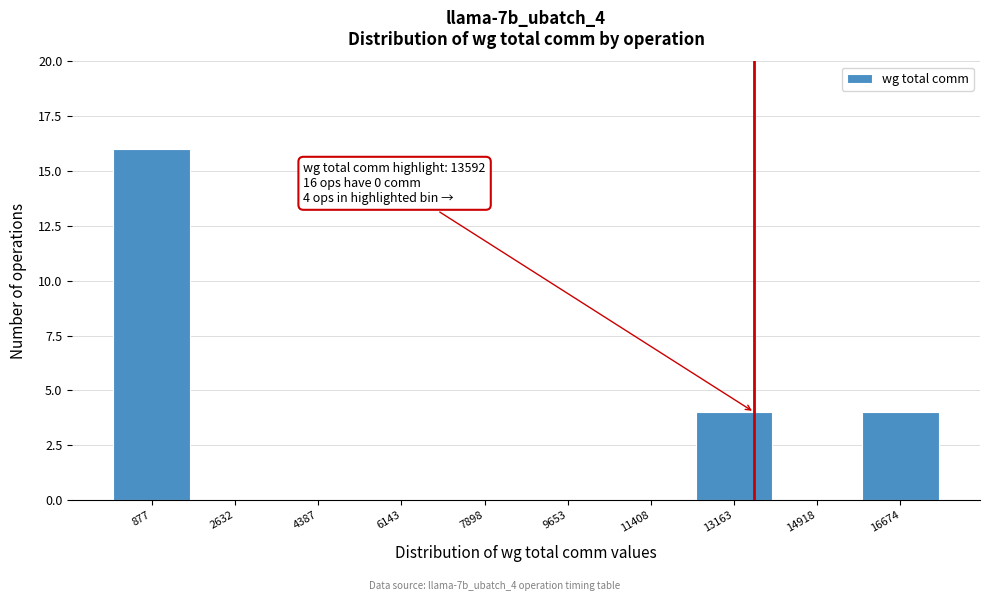

Over which range of the x-axis is the bar tallest?

0 to 1800